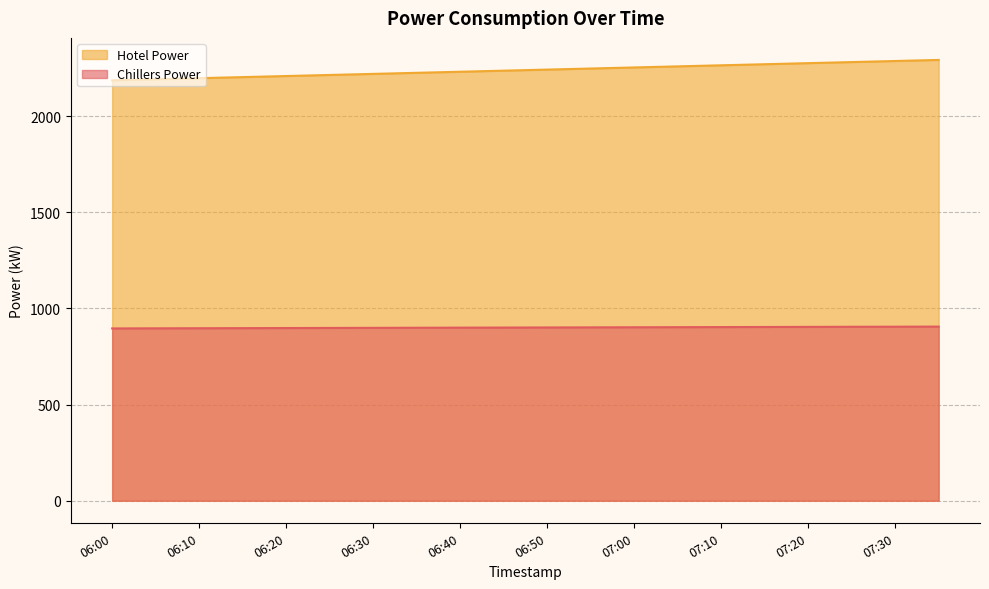

What are all the series names shown in the legend?

Hotel Power, Chillers Power